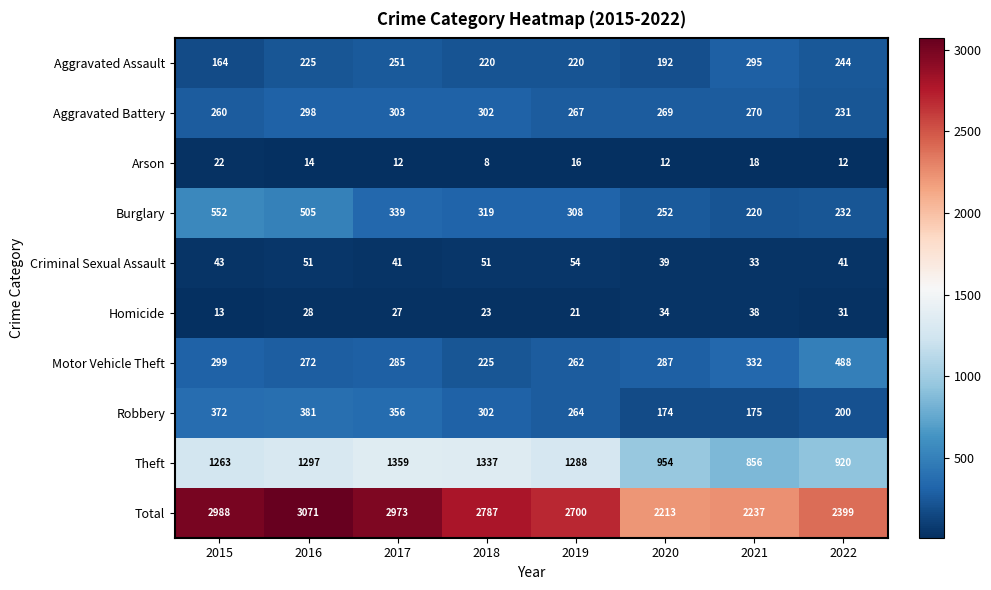

The Robbery series shows 492 at 2018. True or false?

False